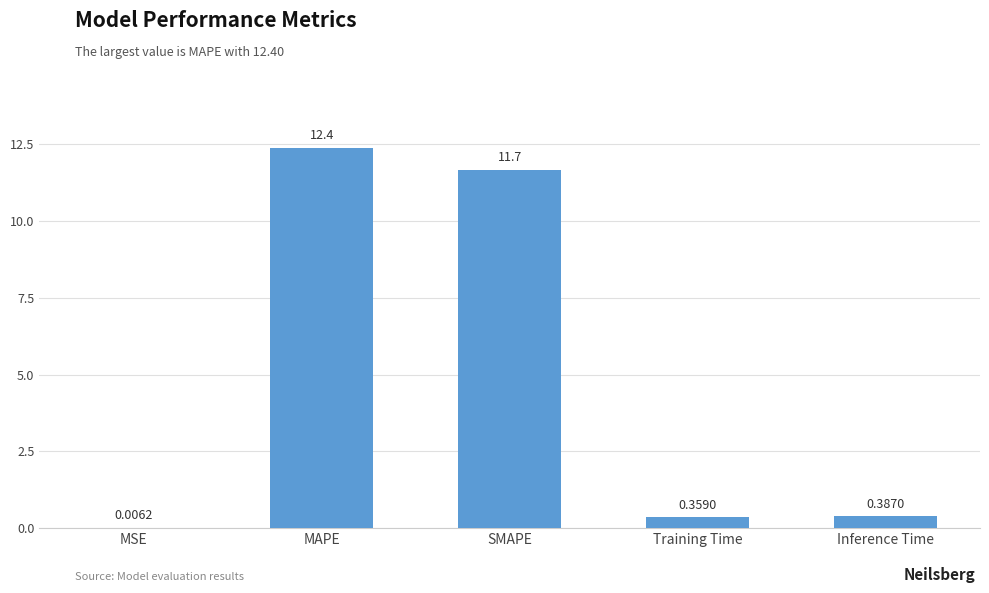

Which label corresponds to the largest value in the chart?

MAPE